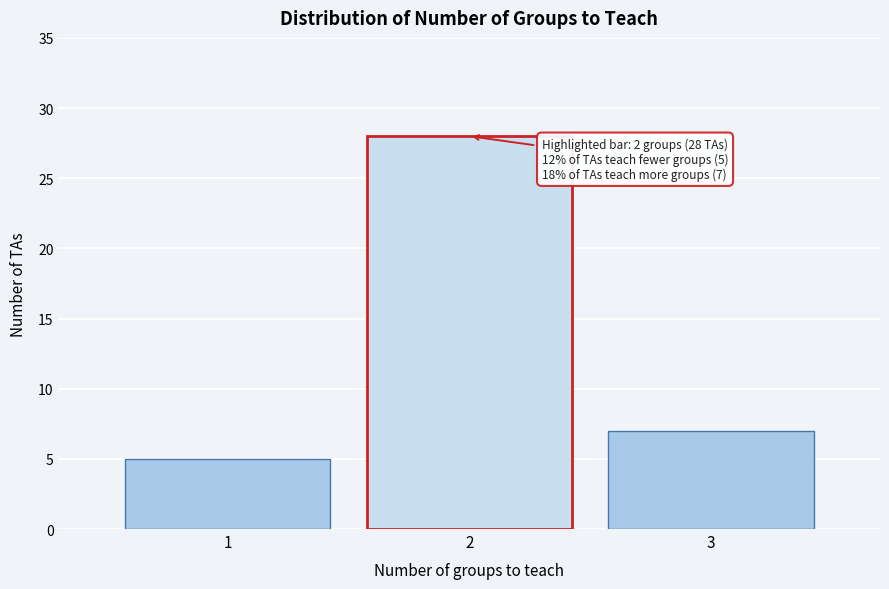

Which range on the x-axis has the tallest bar?

1.5 to 2.5